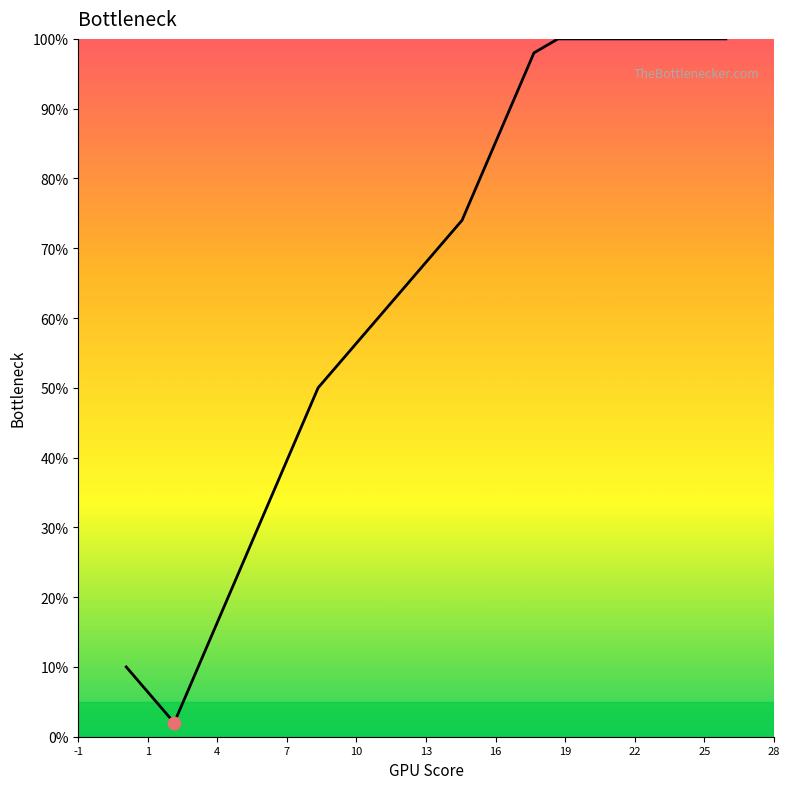

What is the difference between the maximum and minimum values?

98